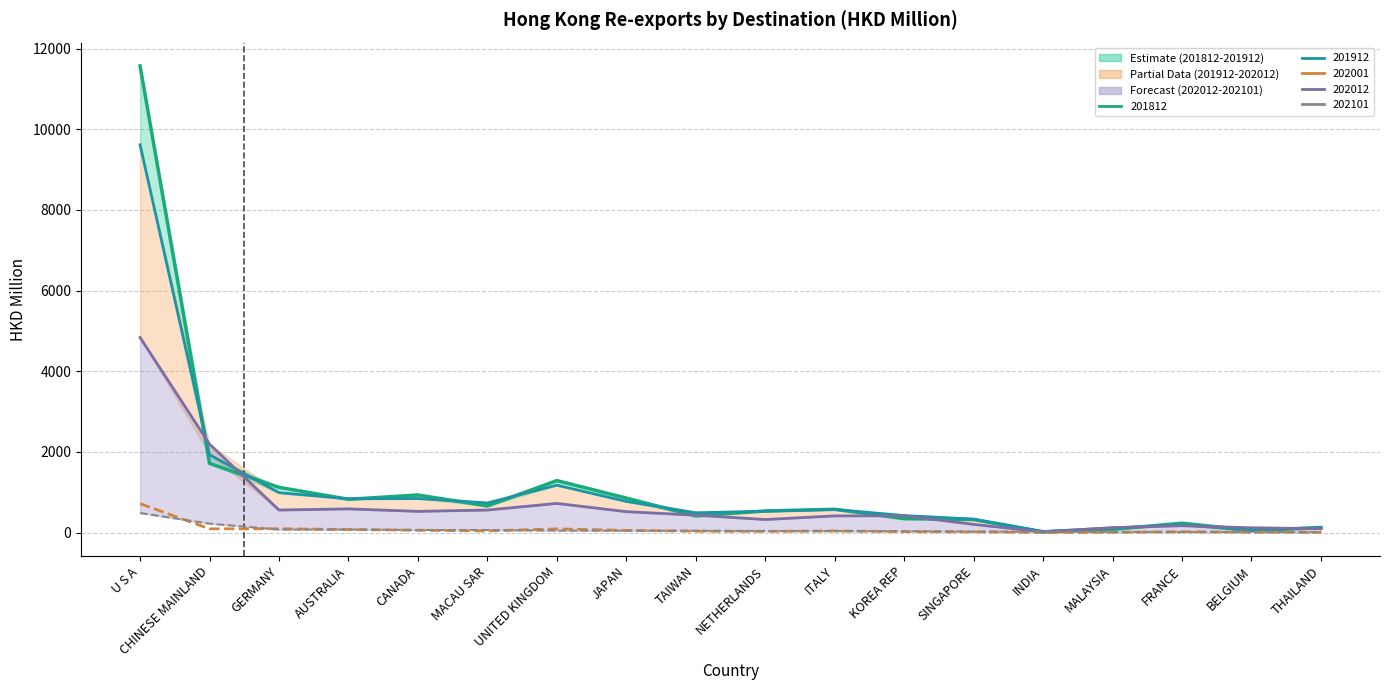

Reading left to right, what are all the values shown in this chart?

201812: U S A=11571.4	CHINESE MAINLAND=1713.9	GERMANY=1120.6	AUSTRALIA=823.9	CANADA=931.0	MACAU SAR=657.7	UNITED KINGDOM=1287.8	JAPAN=854.1	TAIWAN=411.3	NETHERLANDS=534.4	ITALY=575.5	KOREA REP=343.6	SINGAPORE=321.0	INDIA=13.9	MALAYSIA=78.3	FRANCE=230.9	BELGIUM=52.0	THAILAND=118.2
201912: U S A=9615.8	CHINESE MAINLAND=1929.2	GERMANY=987.3	AUSTRALIA=837.4	CANADA=843.4	MACAU SAR=733.8	UNITED KINGDOM=1173.5	JAPAN=772.1	TAIWAN=490.2	NETHERLANDS=528.4	ITALY=572.8	KOREA REP=420.4	SINGAPORE=332.1	INDIA=25.7	MALAYSIA=112.1	FRANCE=194.2	BELGIUM=49.2	THAILAND=132.1
202001: U S A=715.1	CHINESE MAINLAND=91.6	GERMANY=93.3	AUSTRALIA=74.7	CANADA=56.8	MACAU SAR=39.8	UNITED KINGDOM=90.1	JAPAN=53.4	TAIWAN=32.8	NETHERLANDS=29.6	ITALY=39.6	KOREA REP=21.8	SINGAPORE=17.2	INDIA=1.2	MALAYSIA=4.9	FRANCE=20.4	BELGIUM=9.2	THAILAND=3.9
202012: U S A=4837.3	CHINESE MAINLAND=2191.5	GERMANY=557.7	AUSTRALIA=586.5	CANADA=524.3	MACAU SAR=557.8	UNITED KINGDOM=721.7	JAPAN=517.5	TAIWAN=430.4	NETHERLANDS=322.4	ITALY=412.4	KOREA REP=416.1	SINGAPORE=202.5	INDIA=16.3	MALAYSIA=120.6	FRANCE=169.1	BELGIUM=117.7	THAILAND=96.4
202101: U S A=483.9	CHINESE MAINLAND=220.3	GERMANY=74.9	AUSTRALIA=74.3	CANADA=62.7	MACAU SAR=62.5	UNITED KINGDOM=47.4	JAPAN=46.3	TAIWAN=43.2	NETHERLANDS=36.5	ITALY=36.4	KOREA REP=32.3	SINGAPORE=22.2	INDIA=21.3	MALAYSIA=13.6	FRANCE=11.9	BELGIUM=10.4	THAILAND=10.2